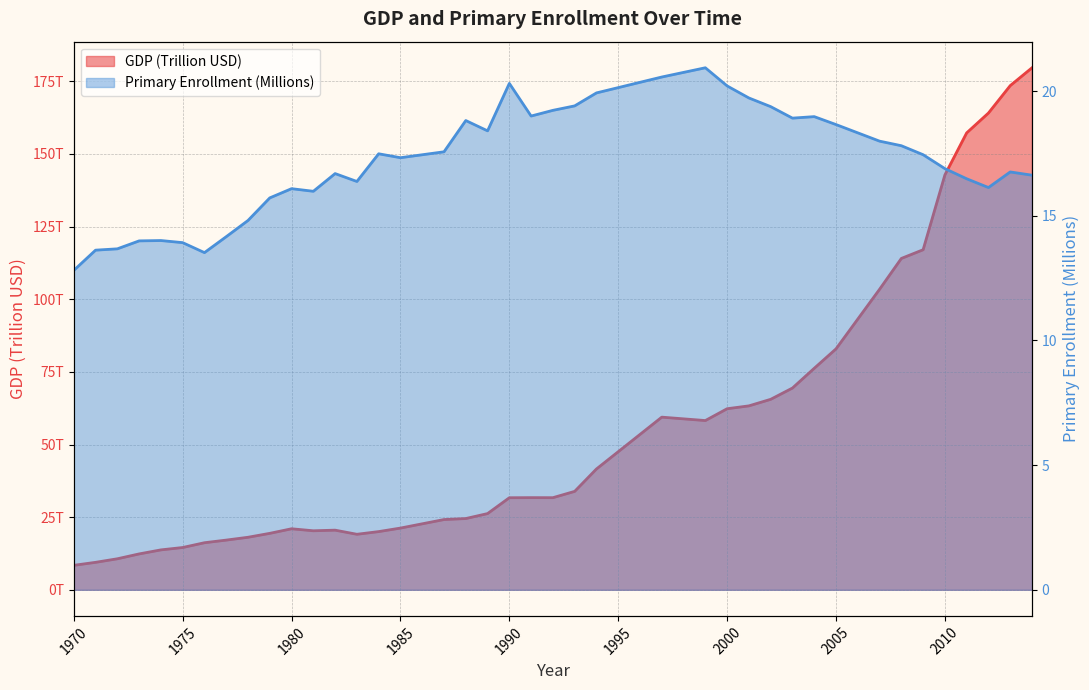

Is it true that GDP equals 49.1 at 1993?

False